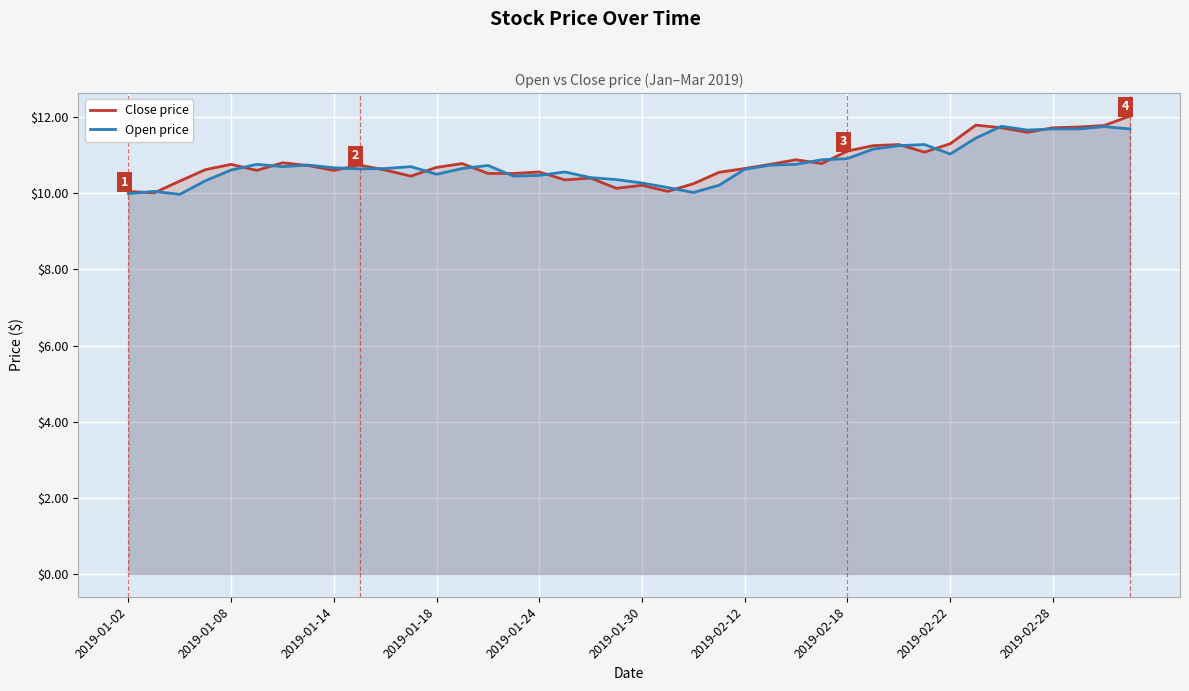

The value of Close price at 2019-02-12 is 10.7. True or false?

True